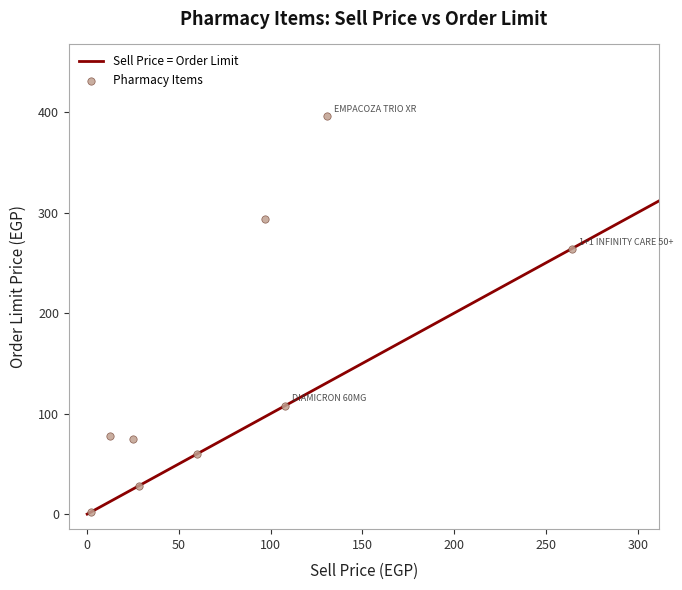

What Y value in the scatter plot is closest to 199?

264